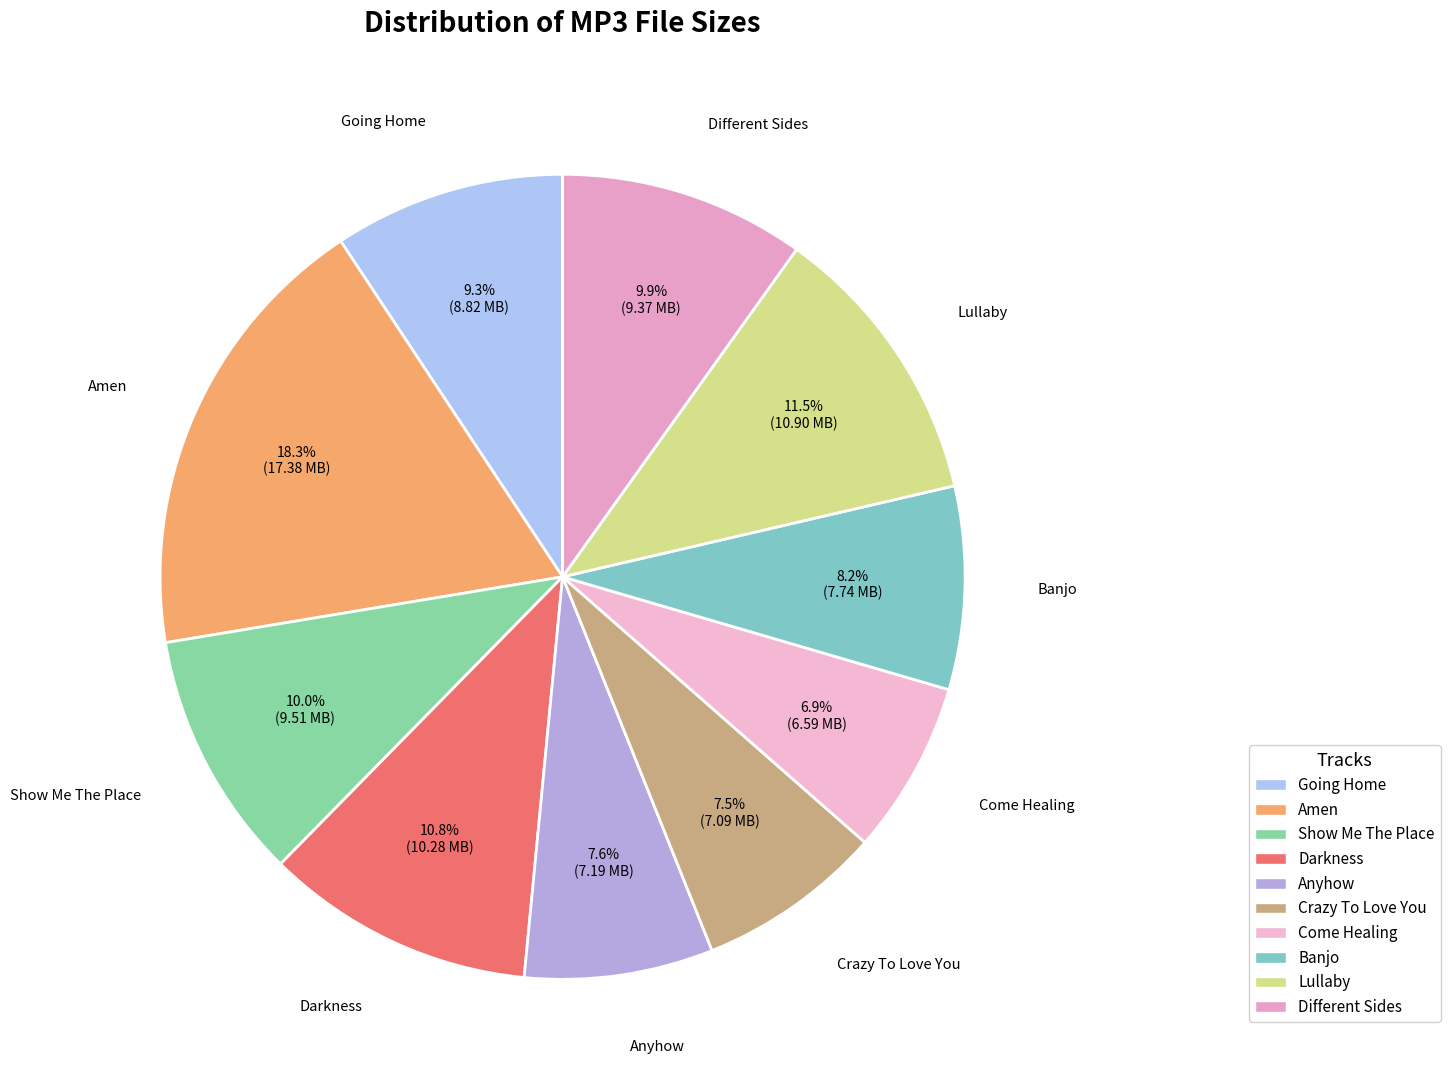

Which slice is the largest?

02 - Amen.mp3